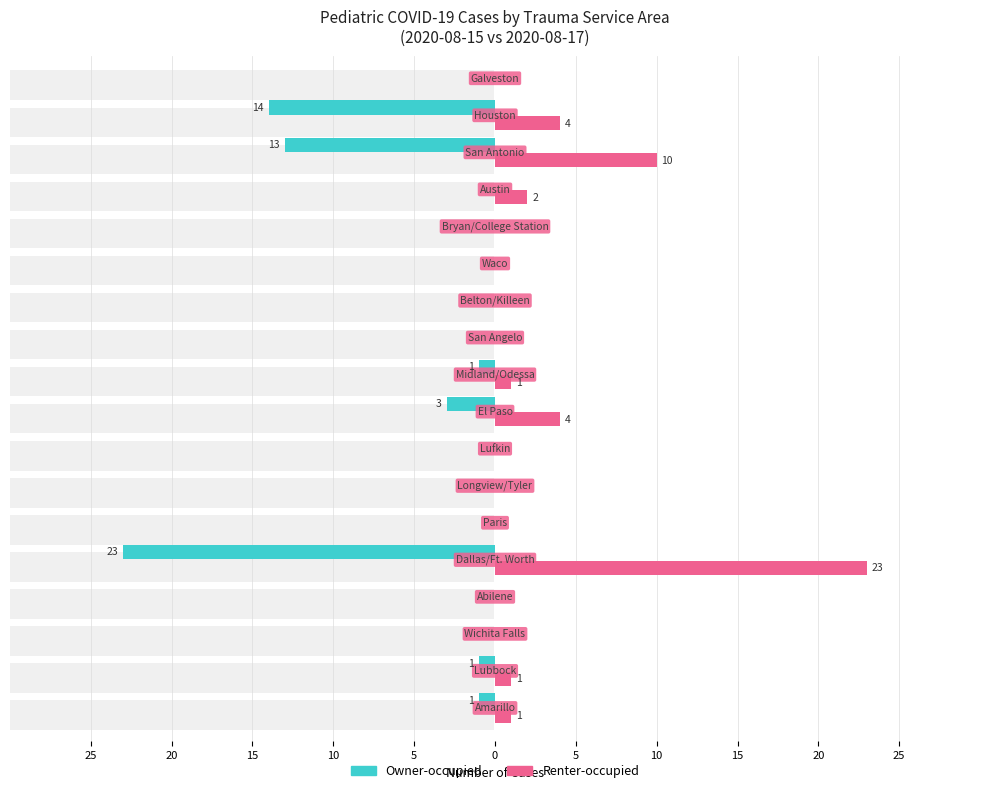

How many groups of bars are there?

18